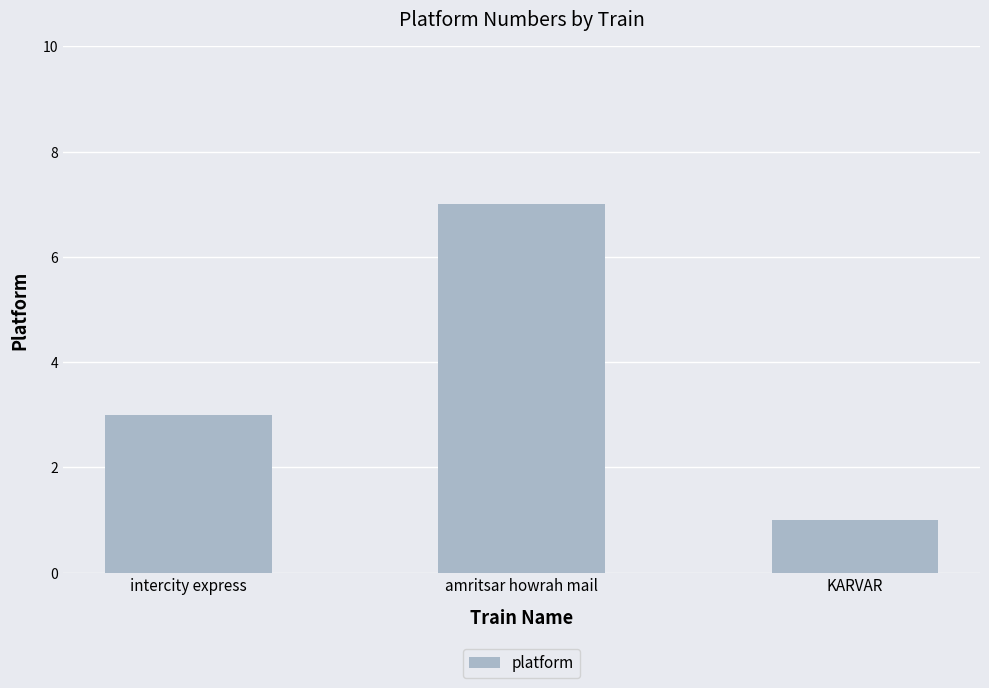

Count the values in the range 1 to 7.

3